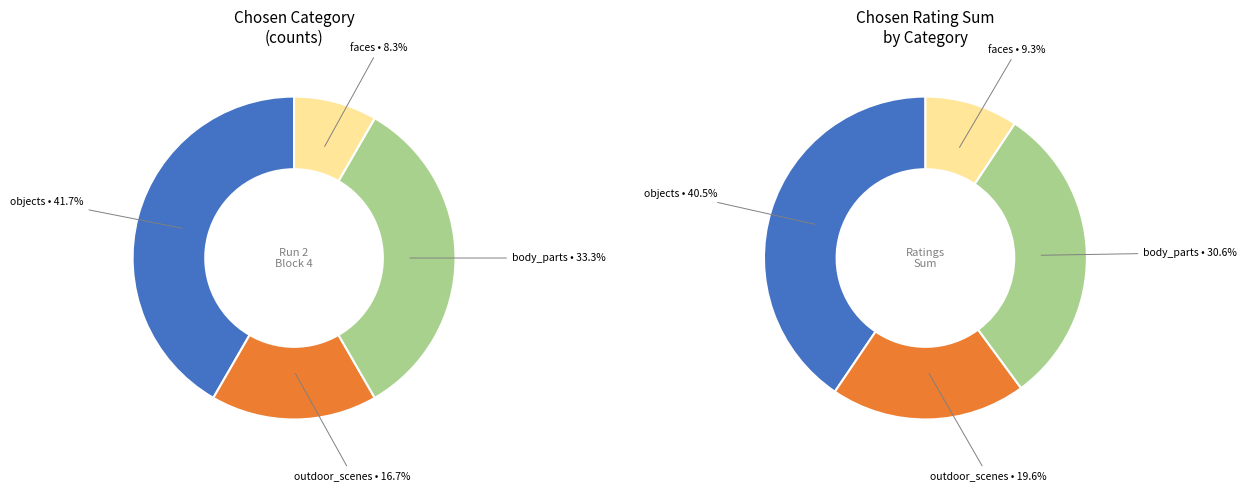

Which slice is the largest?

objects